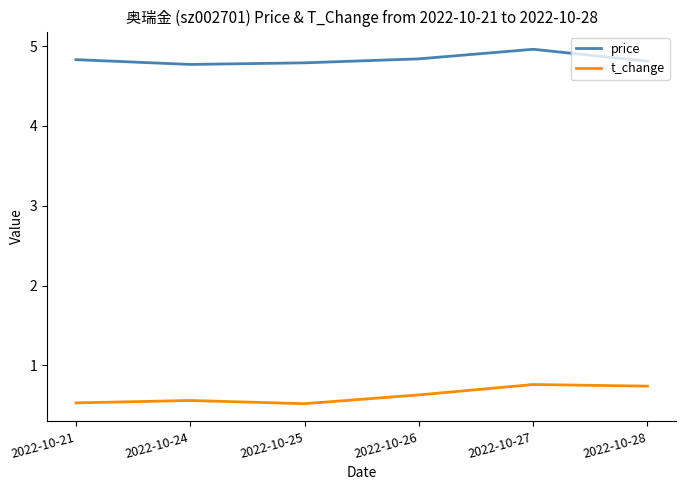

How many price values are between 4 and 5?

6